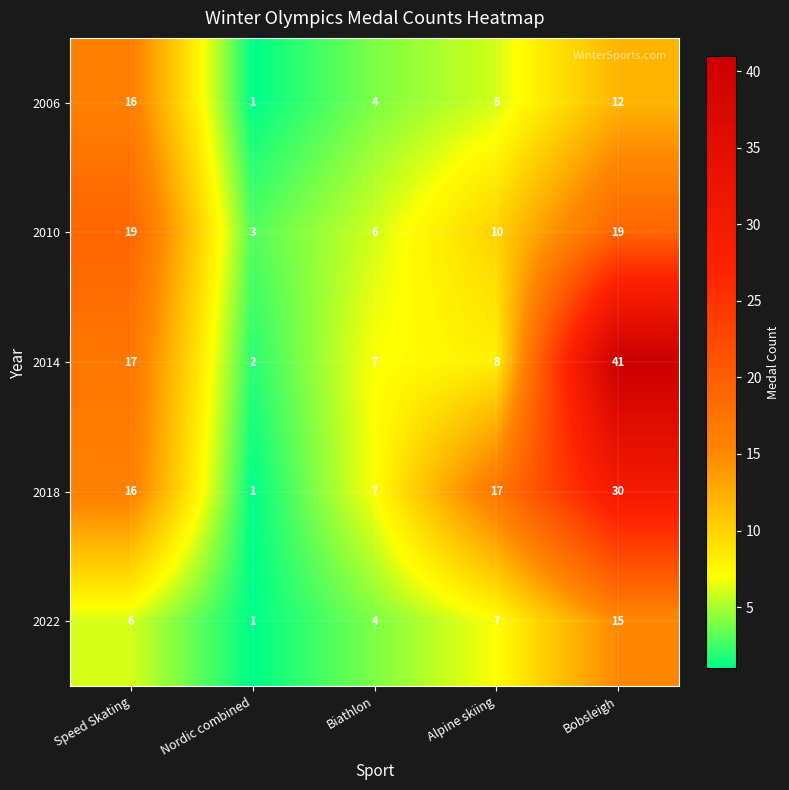

What is the average value of the 2018 series?

14